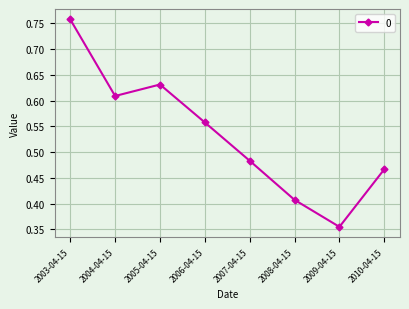

How many interior local peaks (higher than both neighbors) does the data have?

1